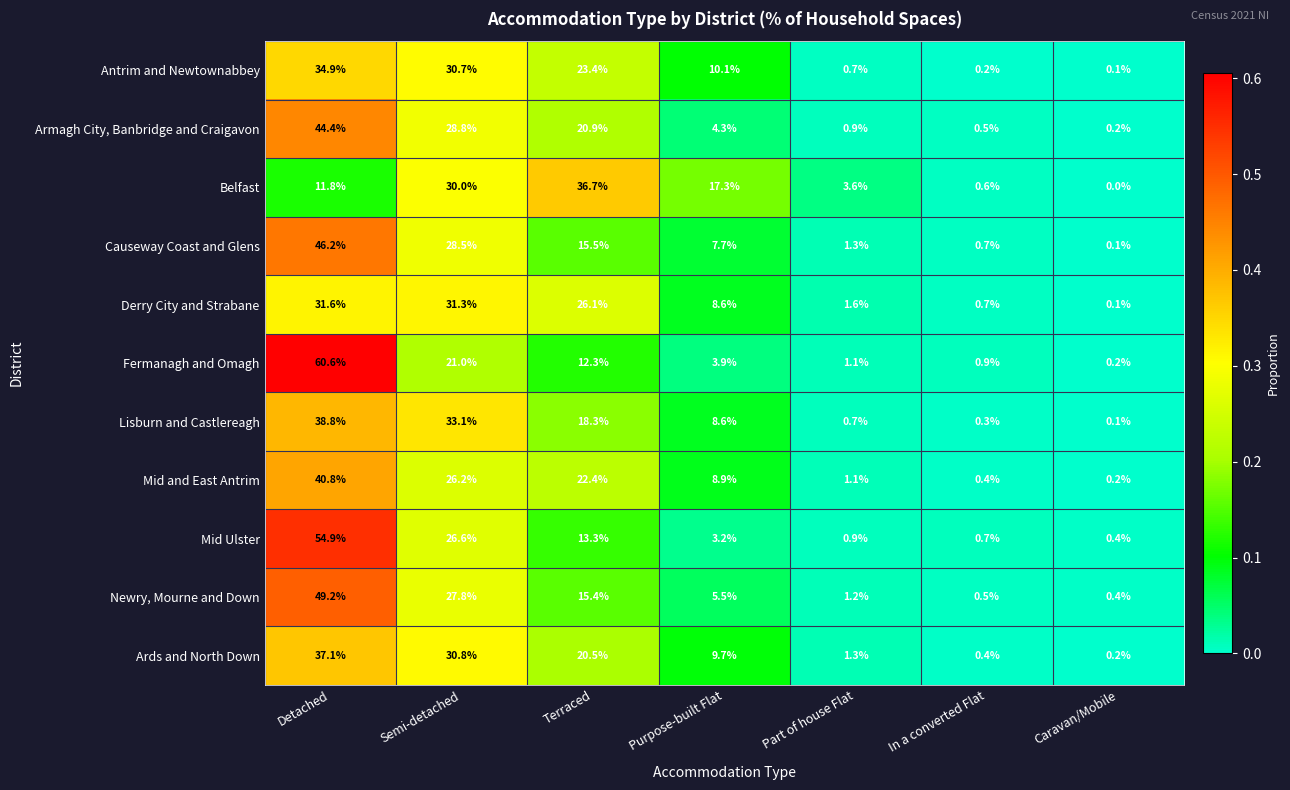

At Semi-detached, list the series in order from largest to smallest.

Lisburn and Castlereagh, Derry City and Strabane, Ards and North Down, Antrim and Newtownabbey, Belfast, Armagh City, Banbridge and Craigavon, Causeway Coast and Glens, Newry, Mourne and Down, Mid Ulster, Mid and East Antrim, Fermanagh and Omagh